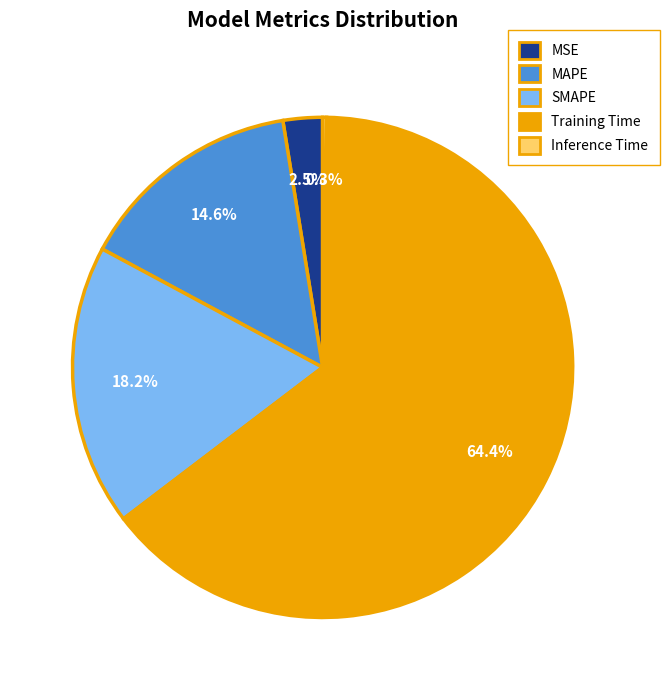

To the nearest percent, what percentage of the pie is MAPE?

15%